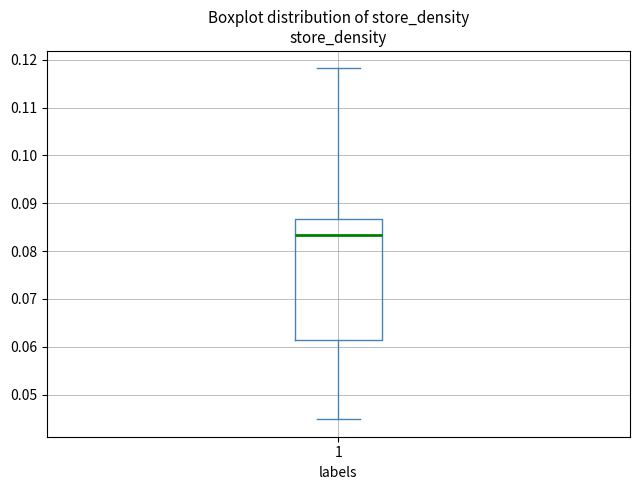

Where does the lower whisker of the box at x = 1 end on the y-axis? The values are not printed on the chart, so give them approximately, as read against the axis.

0.045